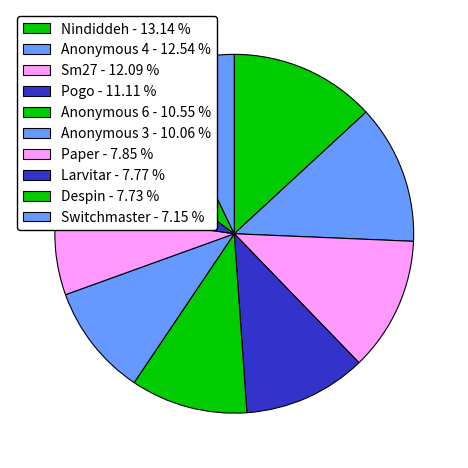

Do Despin and Pogo together represent more than half of the pie?

No